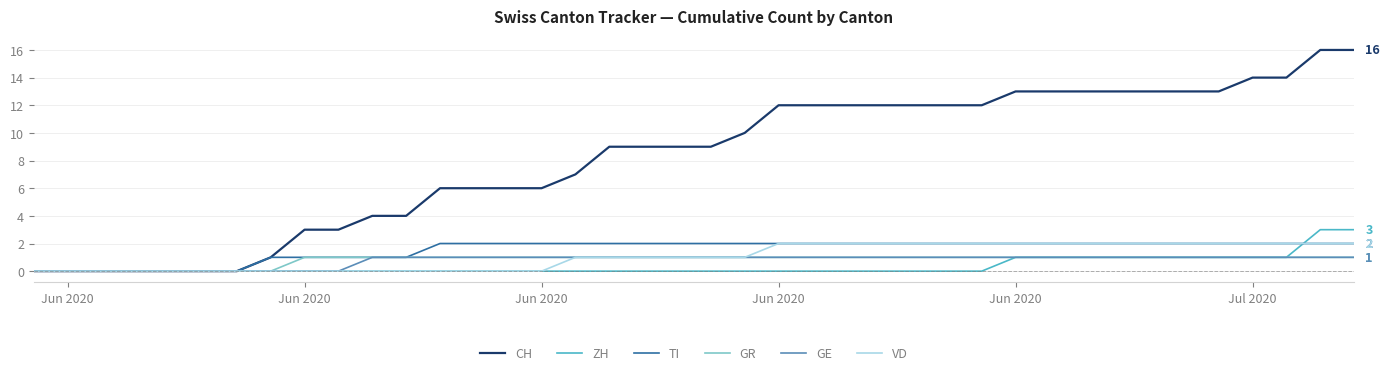

Which series has the largest total across all categories?

CH